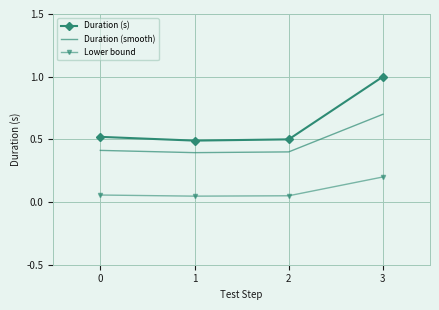

True or false: Duration (s) and Lower bound cross at least once.

False